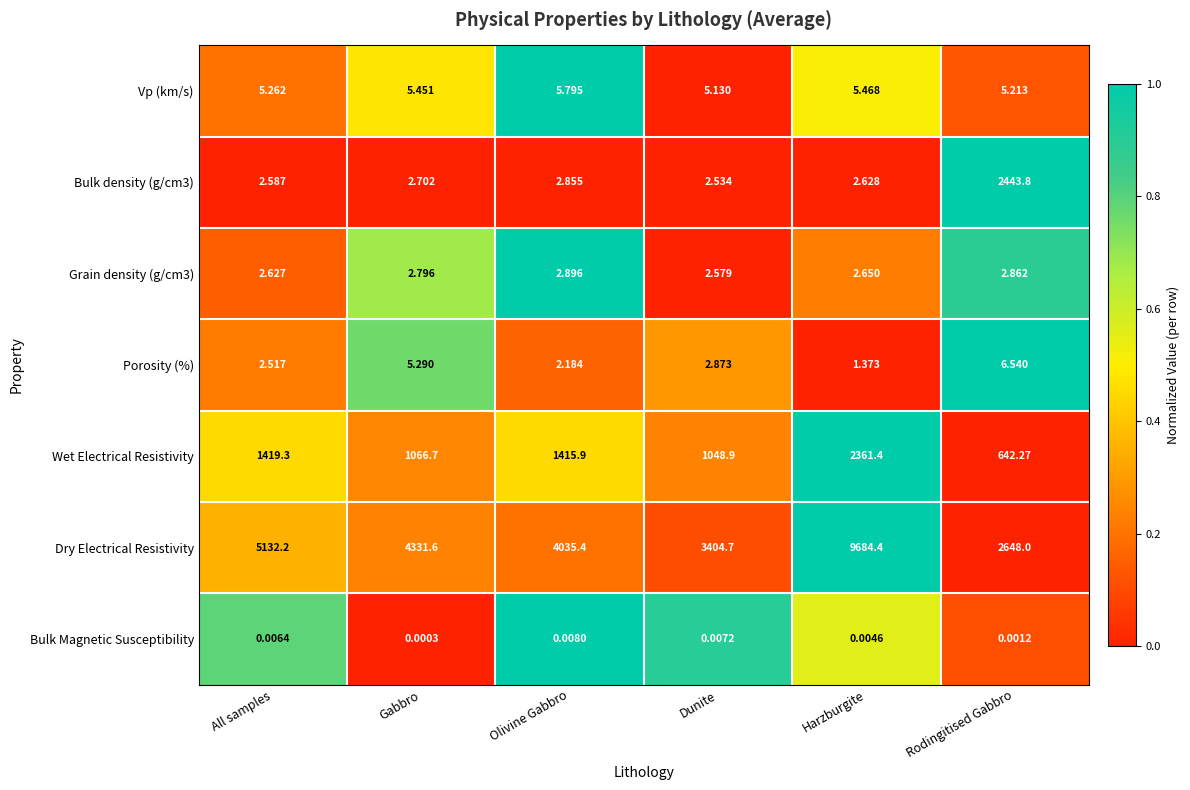

What is the total value across all series at All samples?

6564.5